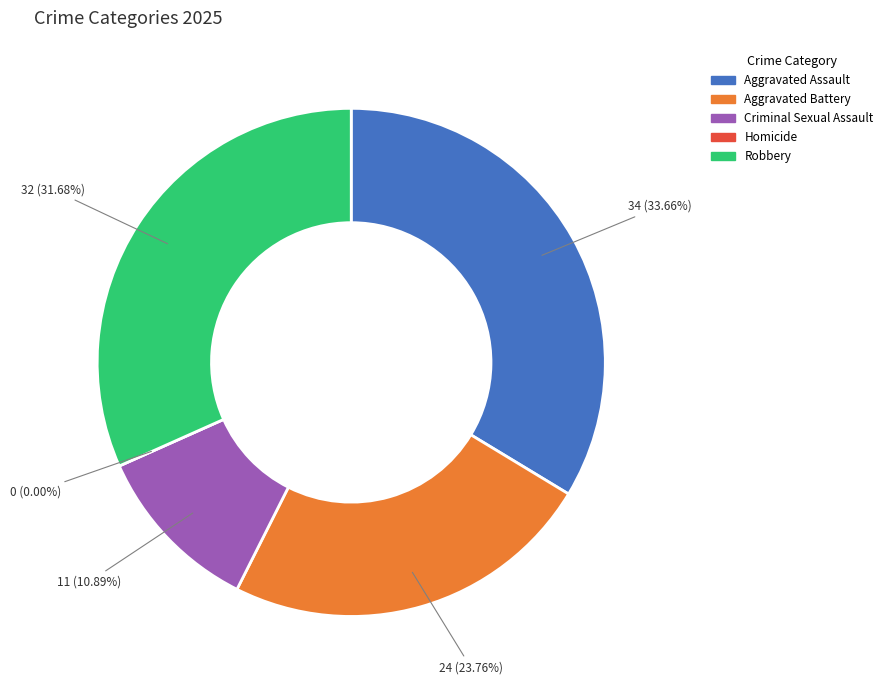

Count the number of slices in the pie.

5